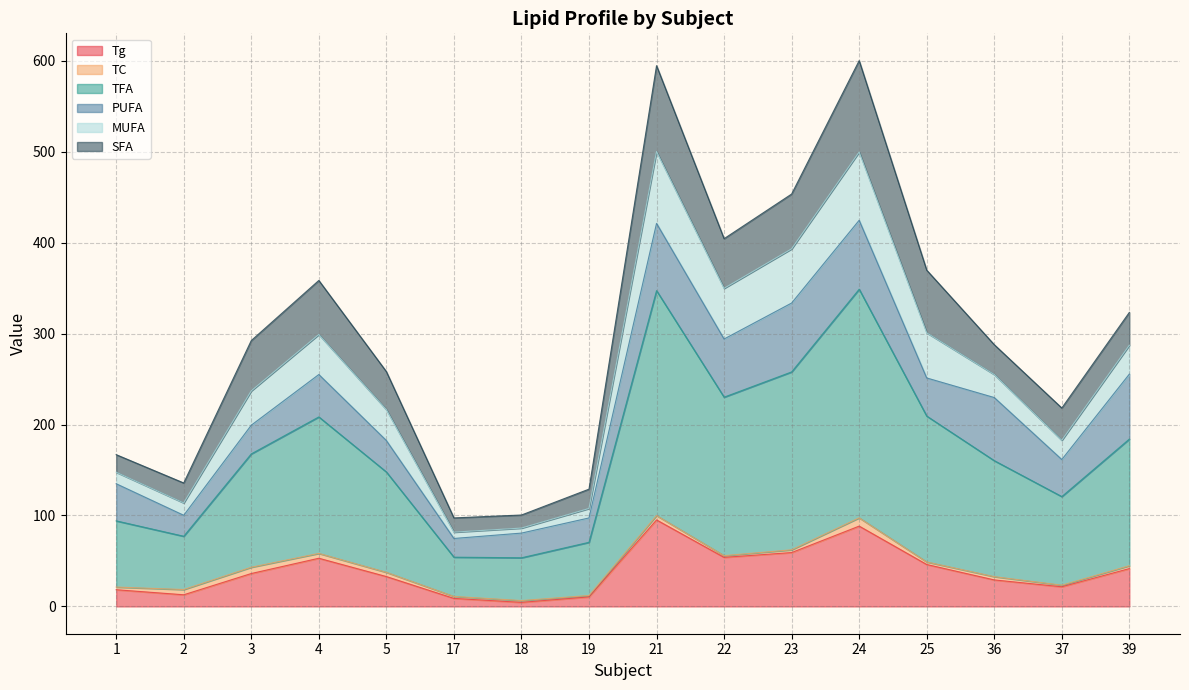

True or false: Tg and MUFA cross at least once.

False